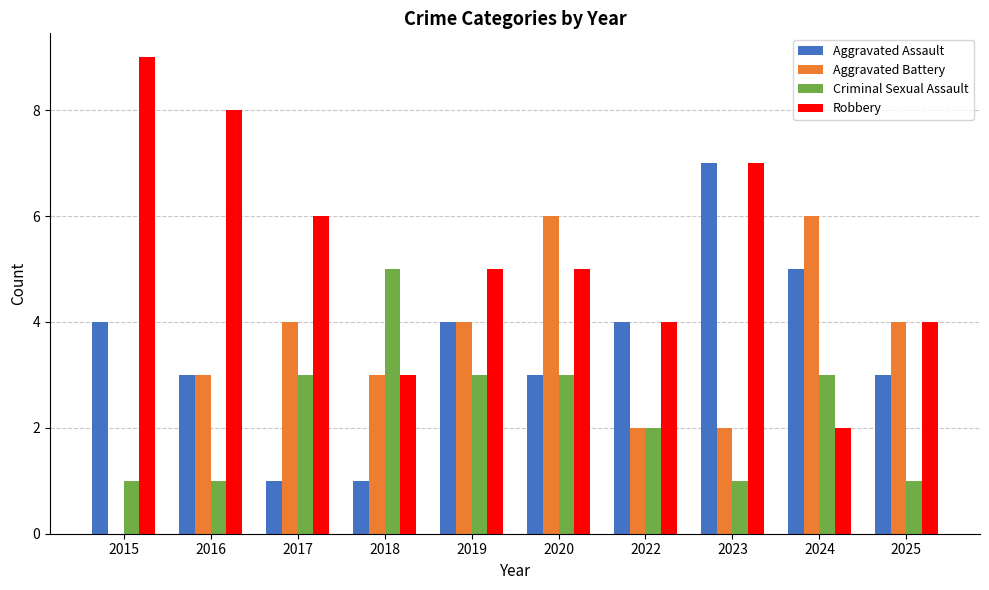

Which series has the largest total across all categories?

Robbery